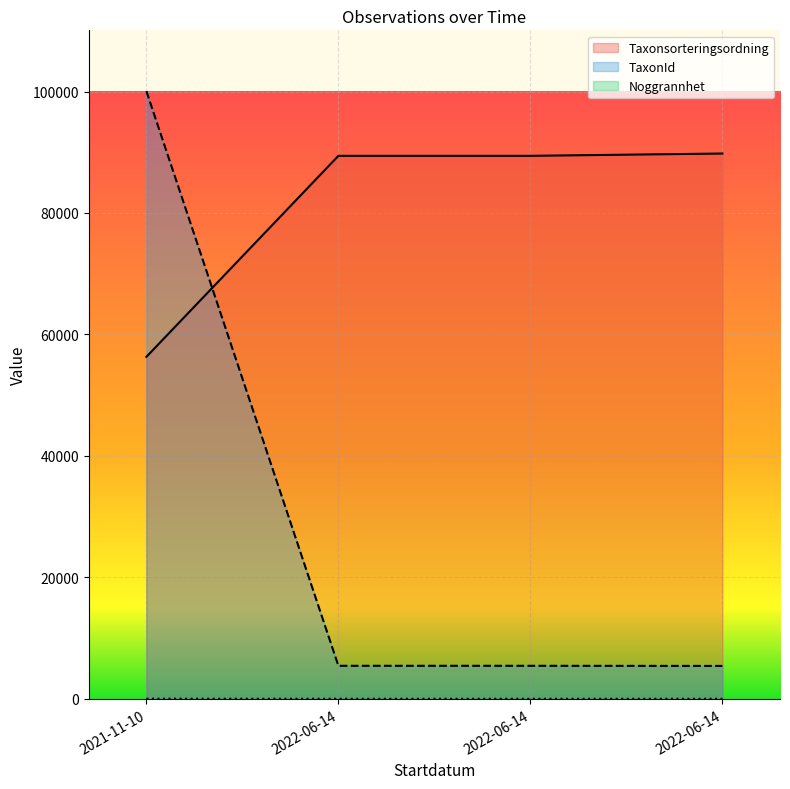

What are all the series names shown in the legend?

Taxonsorteringsordning, TaxonId, Noggrannhet